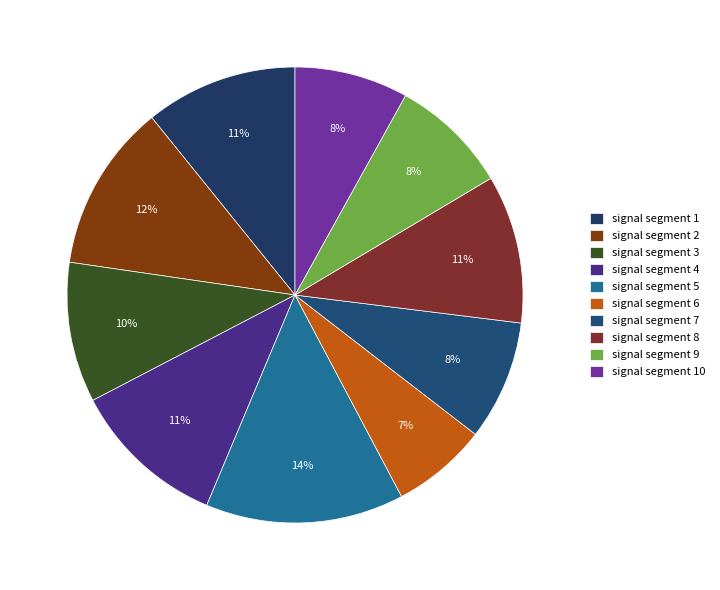

Combined, do signal segment 2 and signal segment 4 account for over 50%?

No